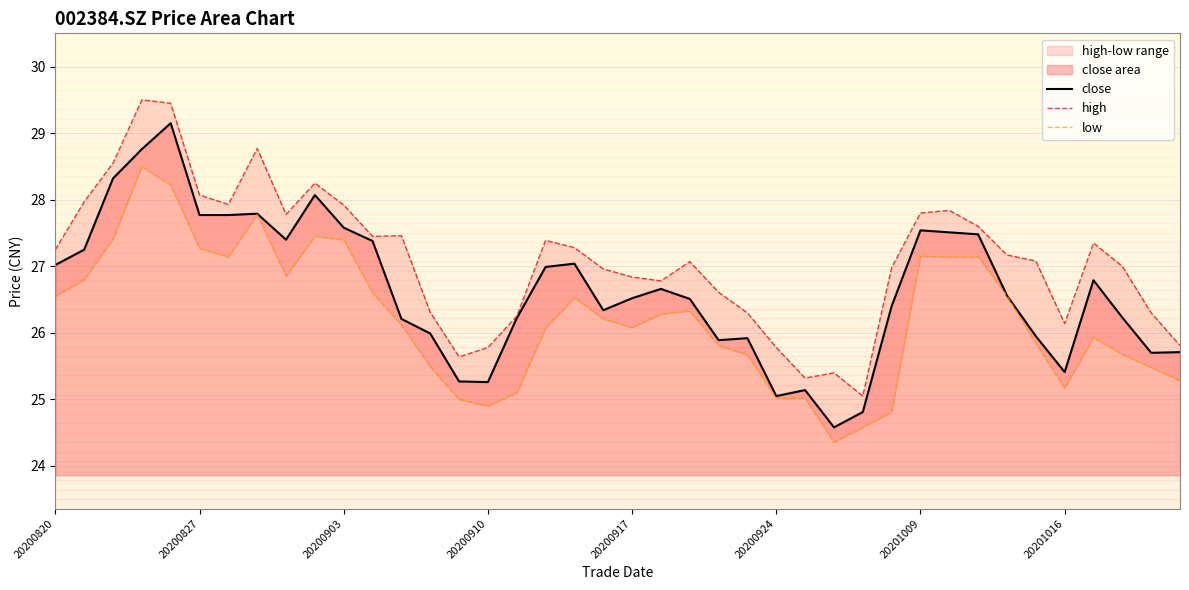

Is it true that close equals 25.1 at 20200924?

True